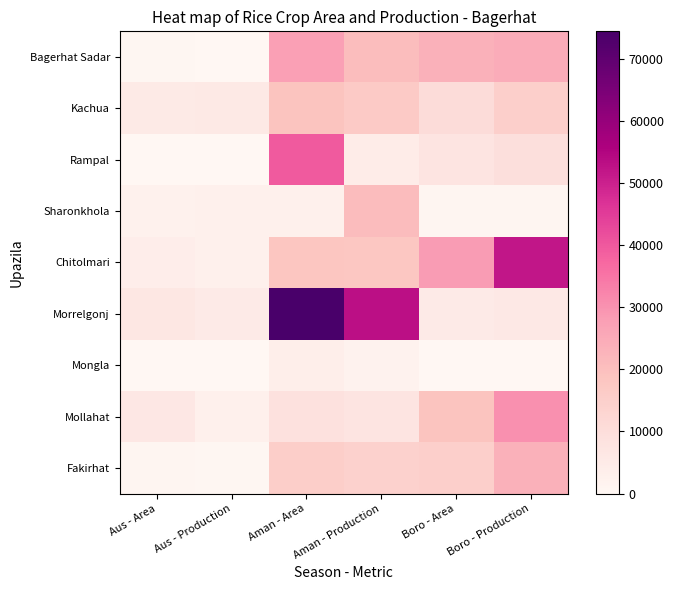

Rank the series by their maximum value, from lowest to highest.

Mongla, Kachua, Sharonkhola, Fakirhat, Bagerhat Sadar, Mollahat, Rampal, Chitolmari, Morrelgonj